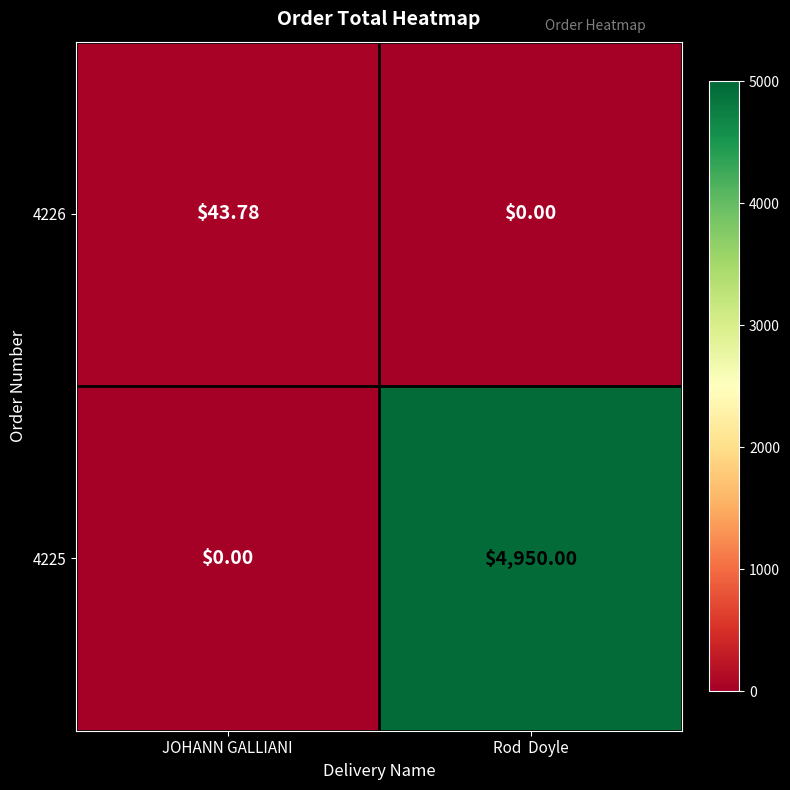

At which label does 4226 reach its minimum?

Rod  Doyle